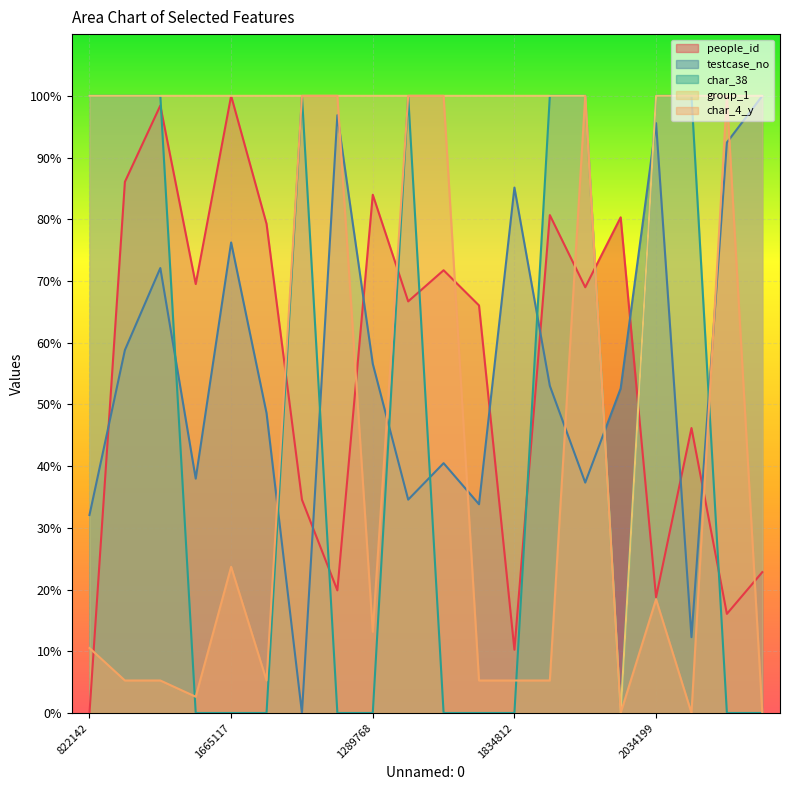

What position from the right is 1834812?

8